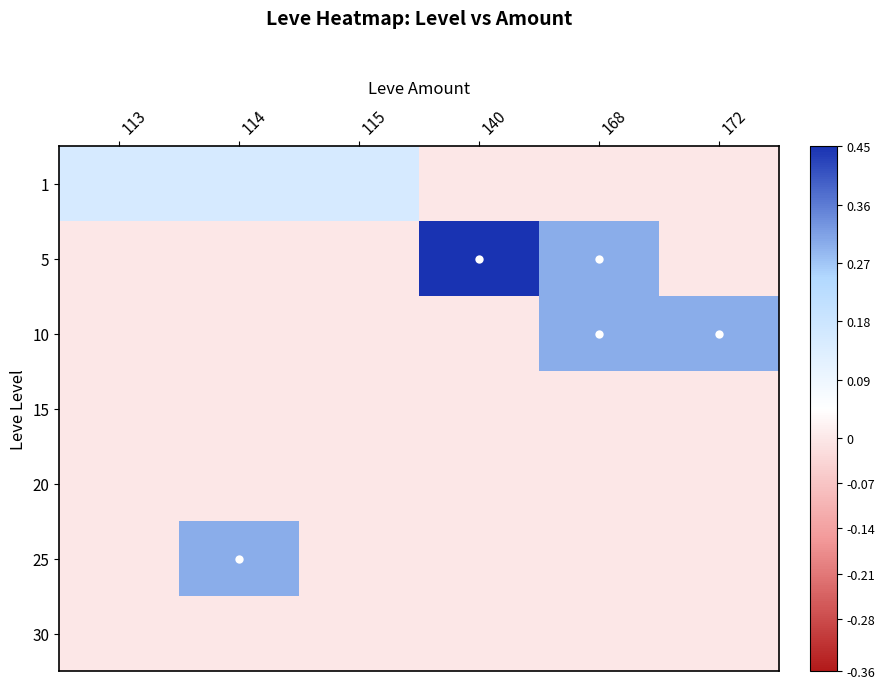

Reading right to left, extract all data points from this chart.

1: 172=0.0	168=0.0	140=0.0	115=0.1	114=0.1	113=0.1
5: 172=0.0	168=0.3	140=0.5	115=0.0	114=0.0	113=0.0
10: 172=0.3	168=0.3	140=0.0	115=0.0	114=0.0	113=0.0
15: 172=0.0	168=0.0	140=0.0	115=0.0	114=0.0	113=0.0
20: 172=0.0	168=0.0	140=0.0	115=0.0	114=0.0	113=0.0
25: 172=0.0	168=0.0	140=0.0	115=0.0	114=0.3	113=0.0
30: 172=0.0	168=0.0	140=0.0	115=0.0	114=0.0	113=0.0